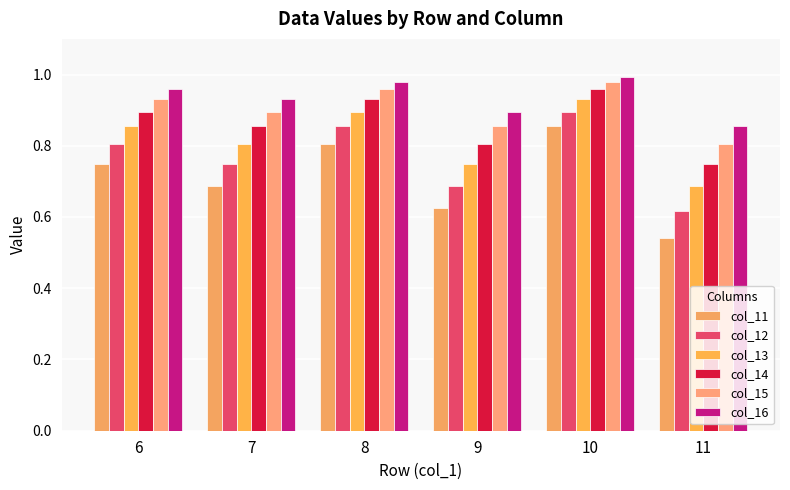

Between 9 and 11, which is larger?

9